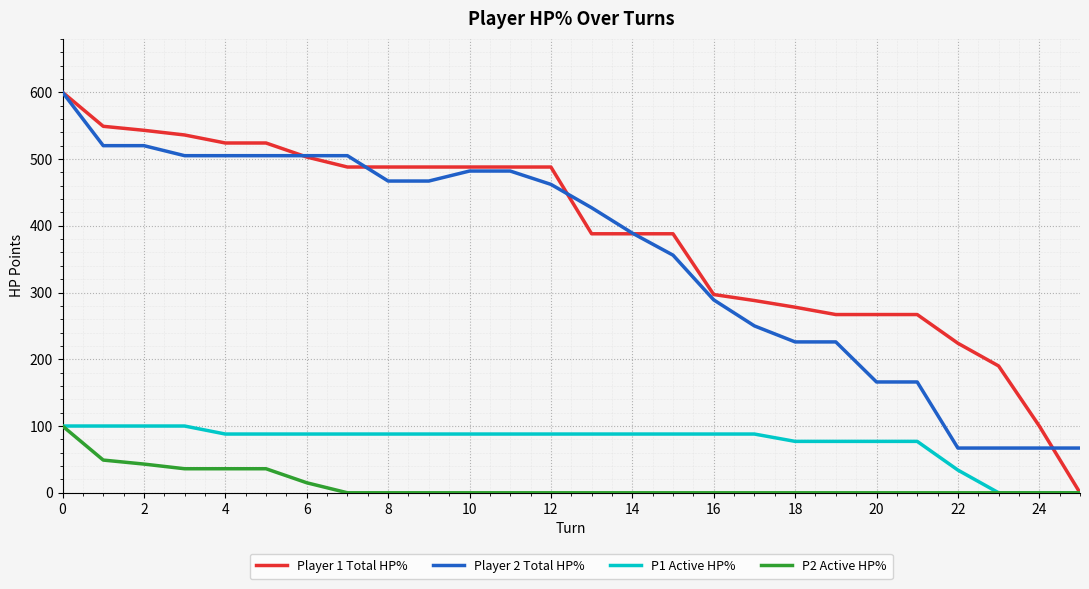

Which series has the largest total across all categories?

Player 1 Total HP%